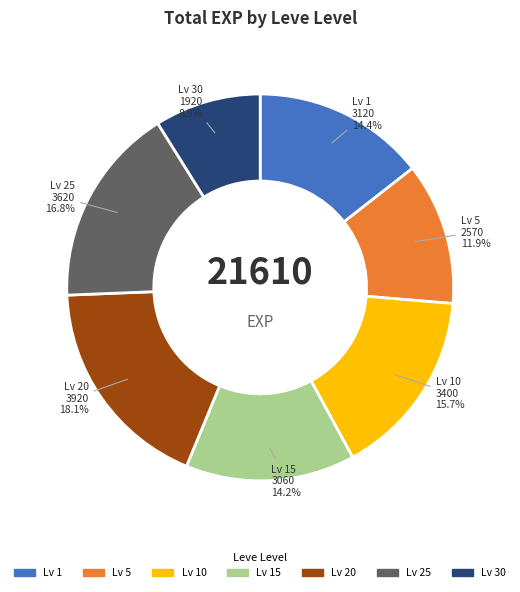

Is there any slice that represents more than half of the pie?

No